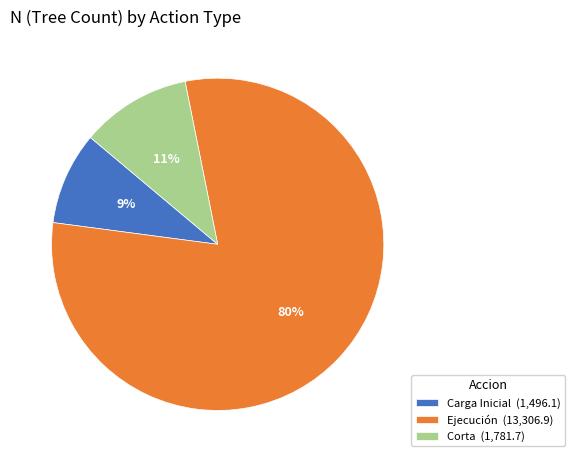

How many slices are in this pie chart?

3